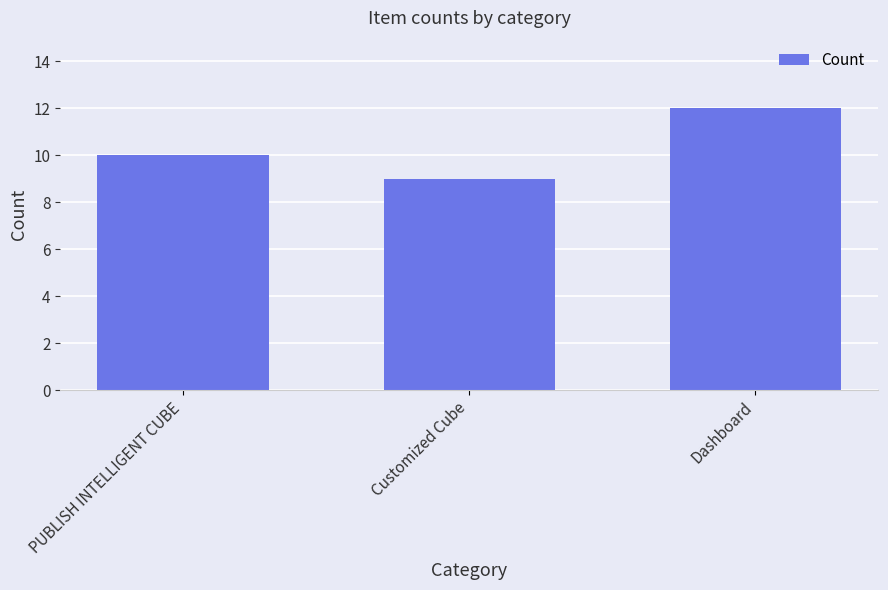

Between Dashboard and Customized Cube, which is larger?

Dashboard